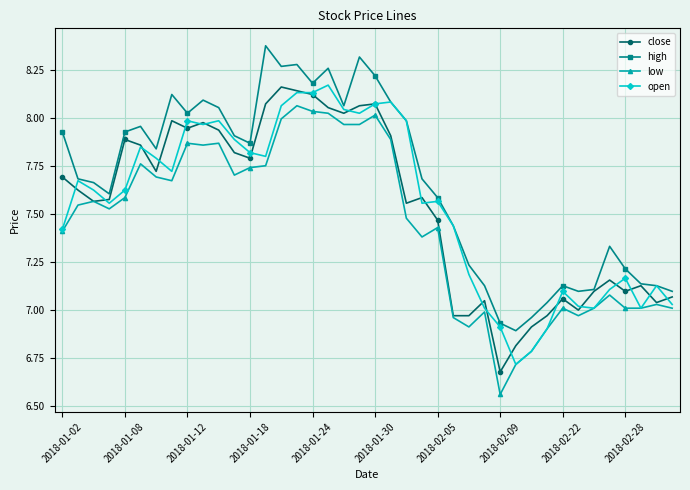

Which series has the largest total across all categories?

high